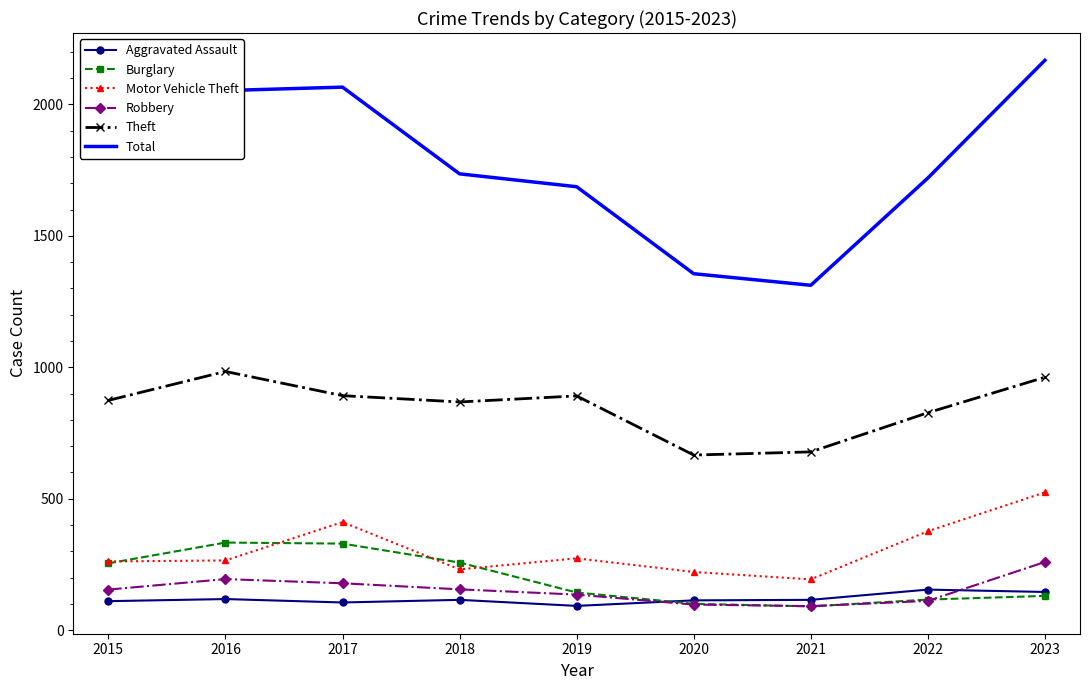

What is the total value across all series at 2023?

4188